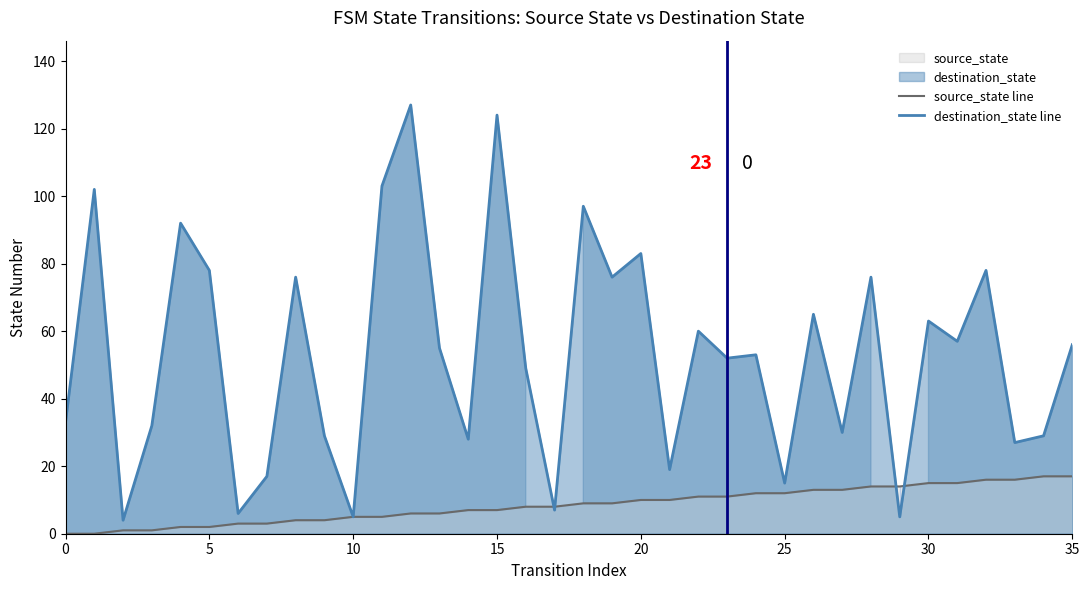

True or false: source_state line has a value of 3 at 20.

False